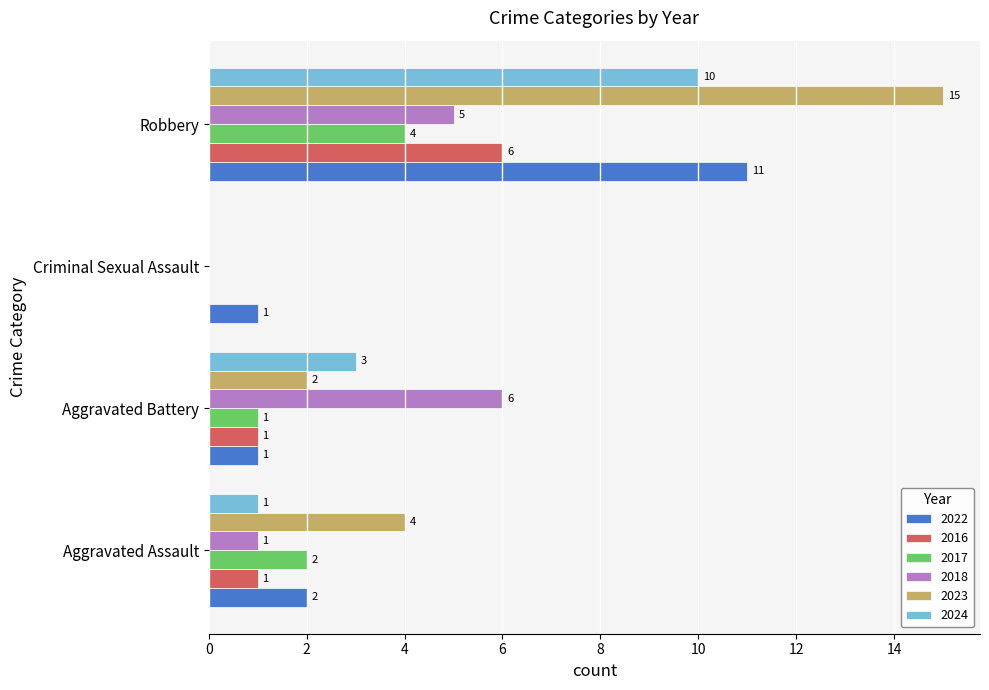

What is the sum of the 2016 values at Criminal Sexual Assault and Robbery?

6